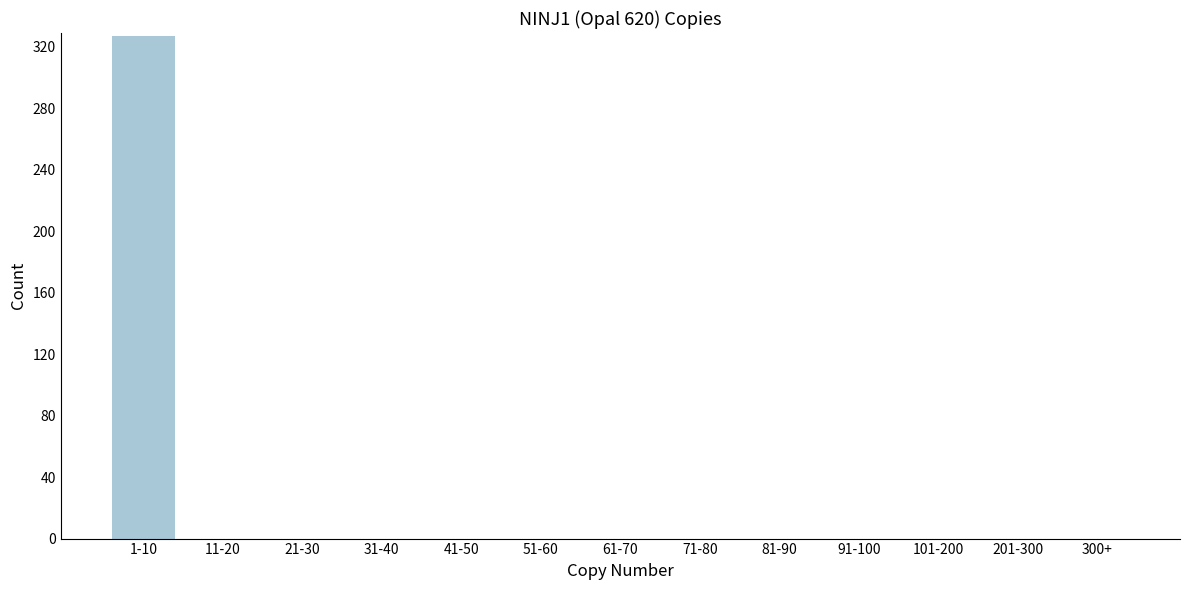

Reading left to right, what are all the values shown in this chart?

1-10=327	11-20=0	21-30=0	31-40=0	41-50=0	51-60=0	61-70=0	71-80=0	81-90=0	91-100=0	101-200=0	201-300=0	300+=0